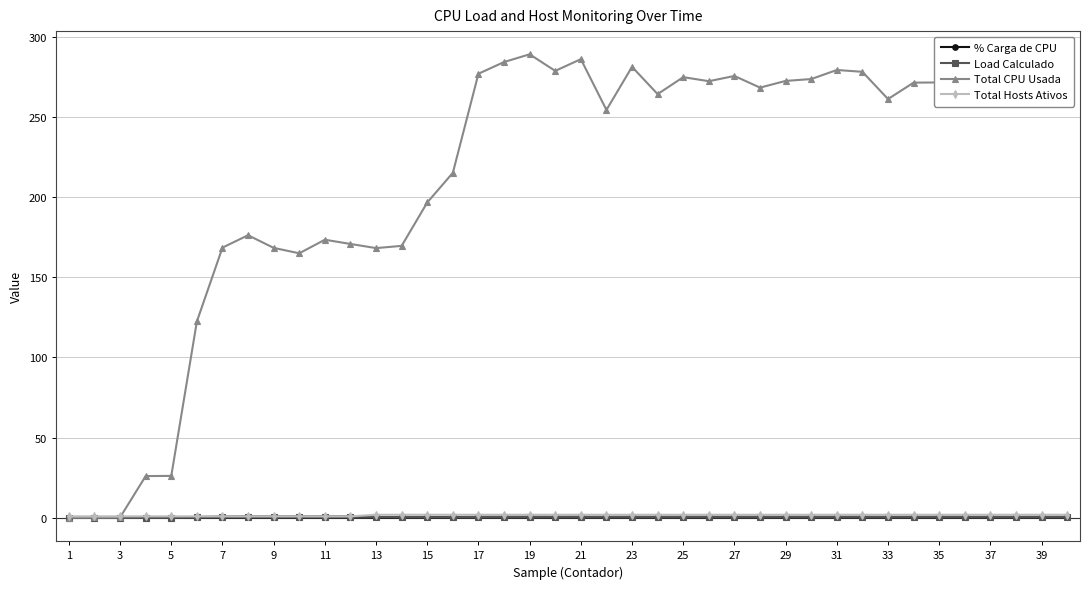

Which series has the largest range (max minus min)?

Total CPU Usada